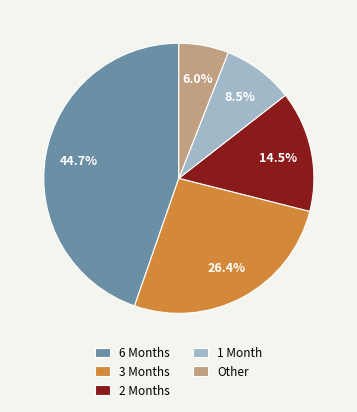

How many slices are in this pie chart?

5